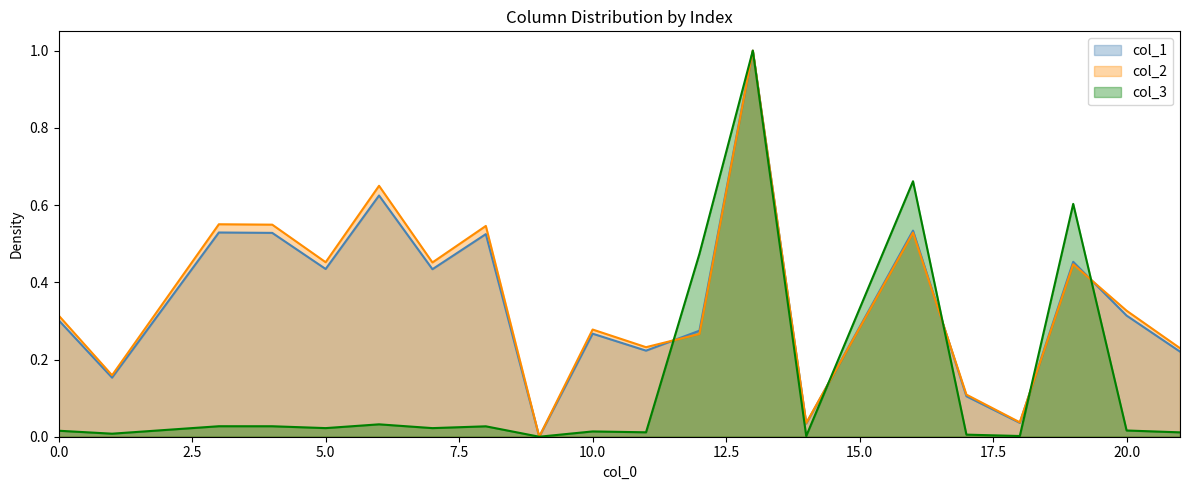

Between which two adjacent categories do col_3 and col_1 first intersect?

11 and 12